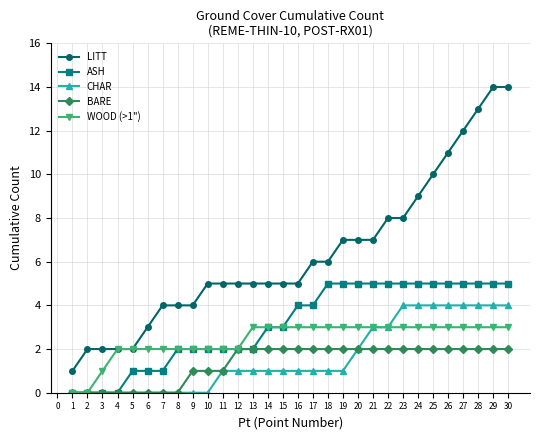

True or false: CHAR and LITT cross at least once.

False